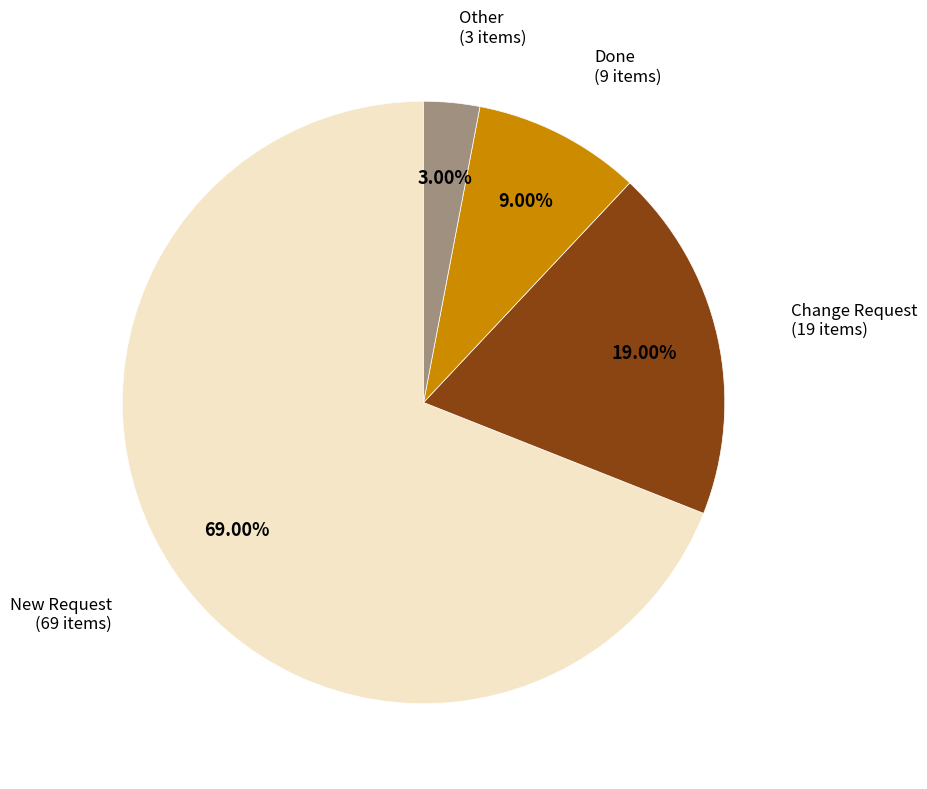

Is it true that New Request is 81% of the pie?

False